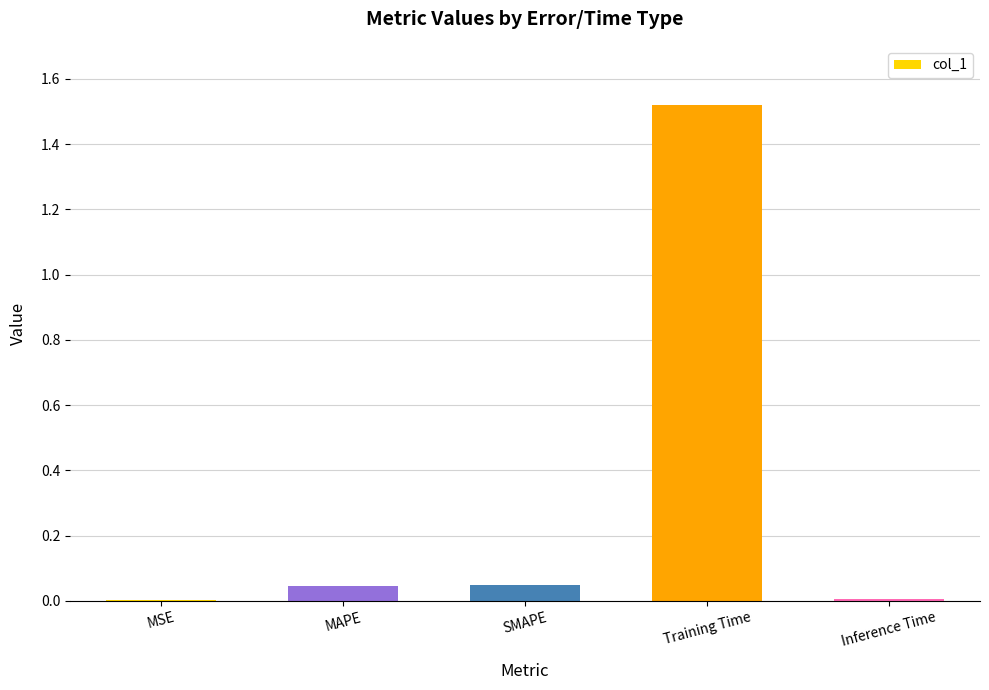

The value at MAPE is 0.1. True or false?

False